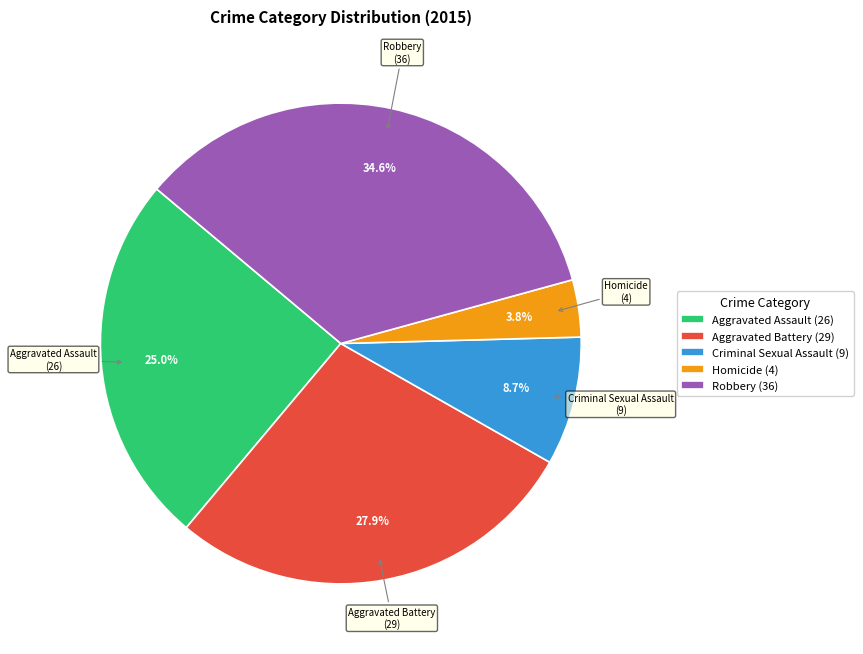

Approximately how many times larger is the value at Aggravated Battery compared to Robbery?

0.8